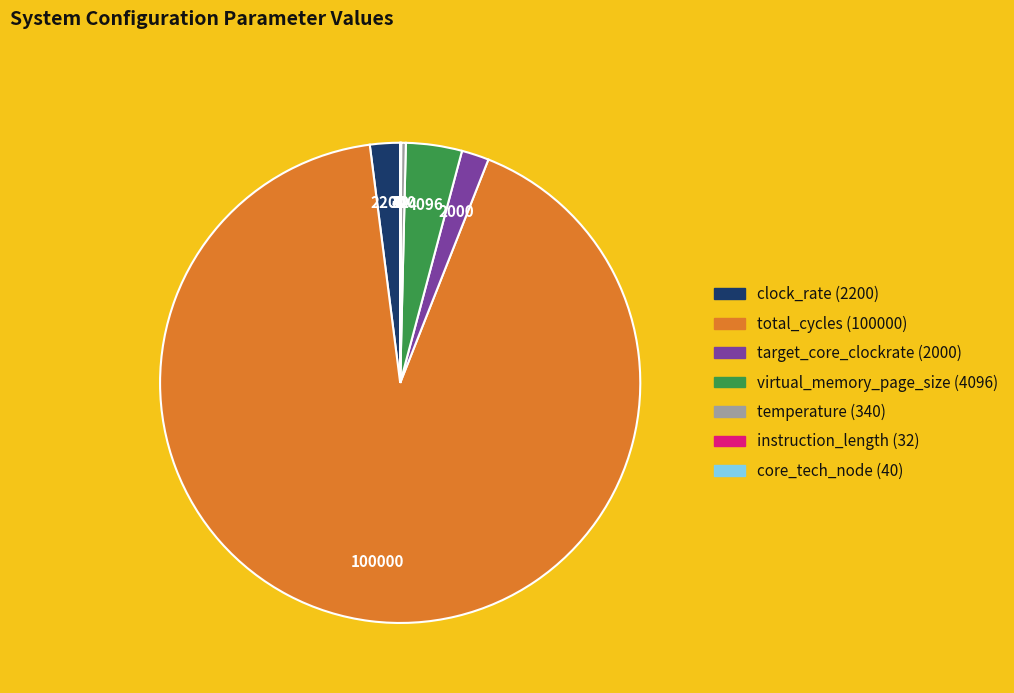

Which has a higher value, target_core_clockrate or temperature?

target_core_clockrate